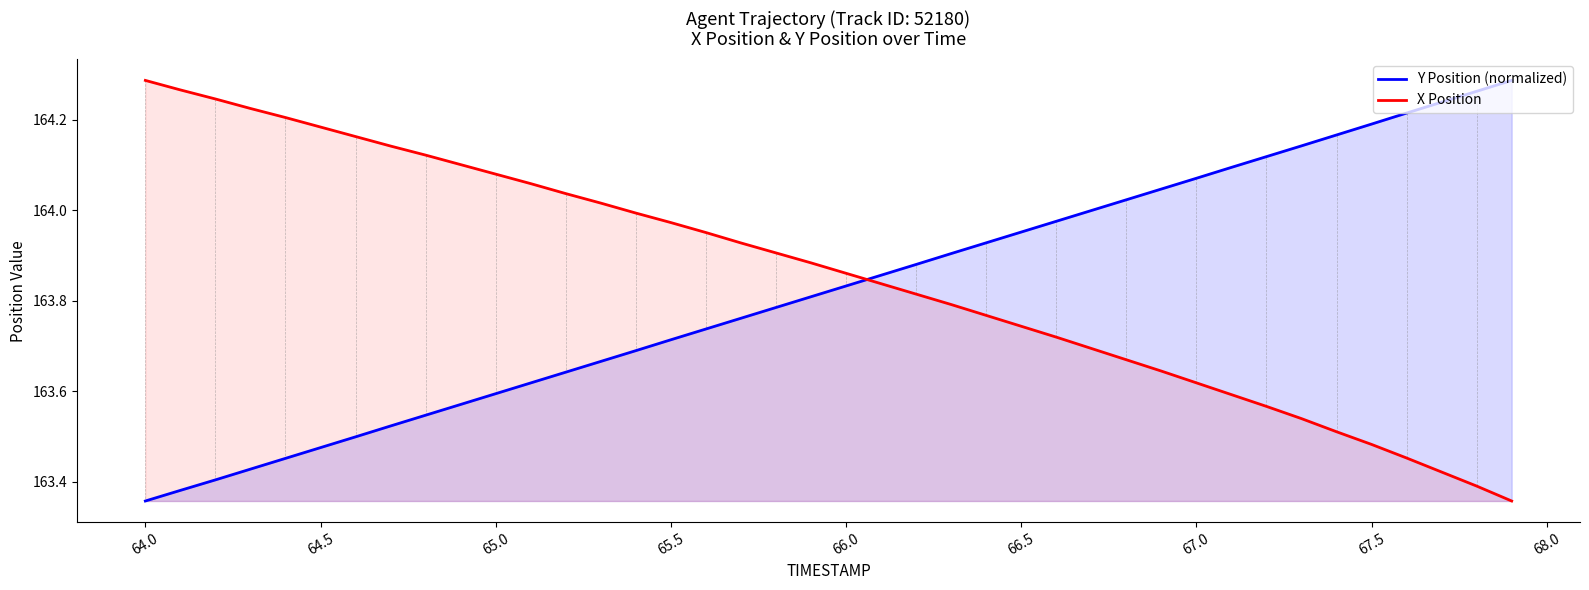

At which label is Y Position (normalized) closest to 163?

64.0